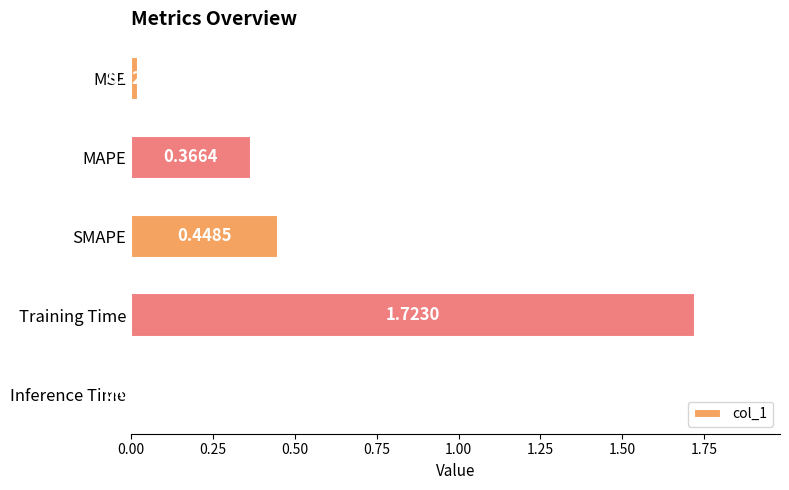

What is the average value?

0.5